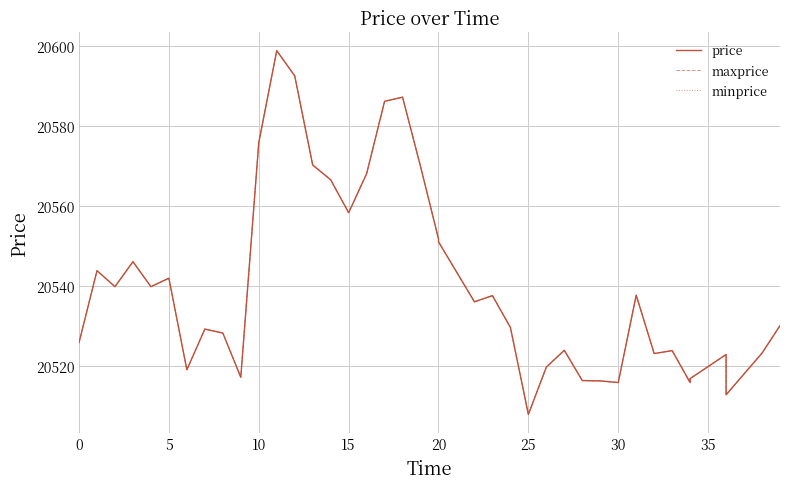

True or false: maxprice and price intersect in this chart.

False